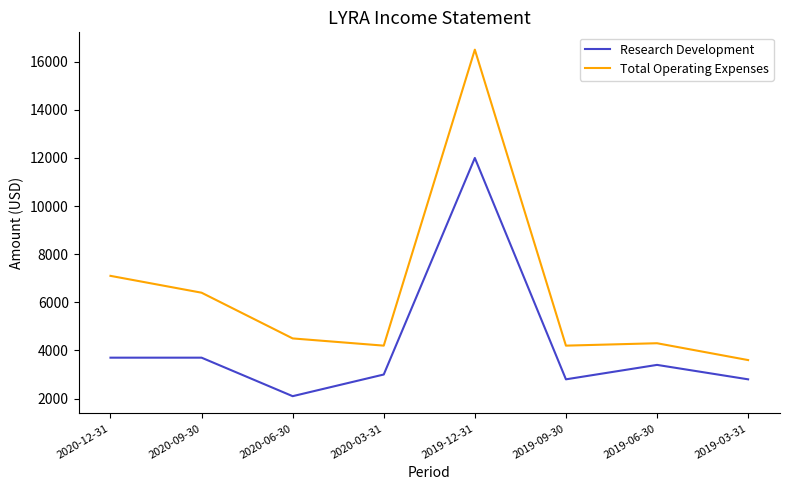

What is the highest value of the Research Development series?

12000